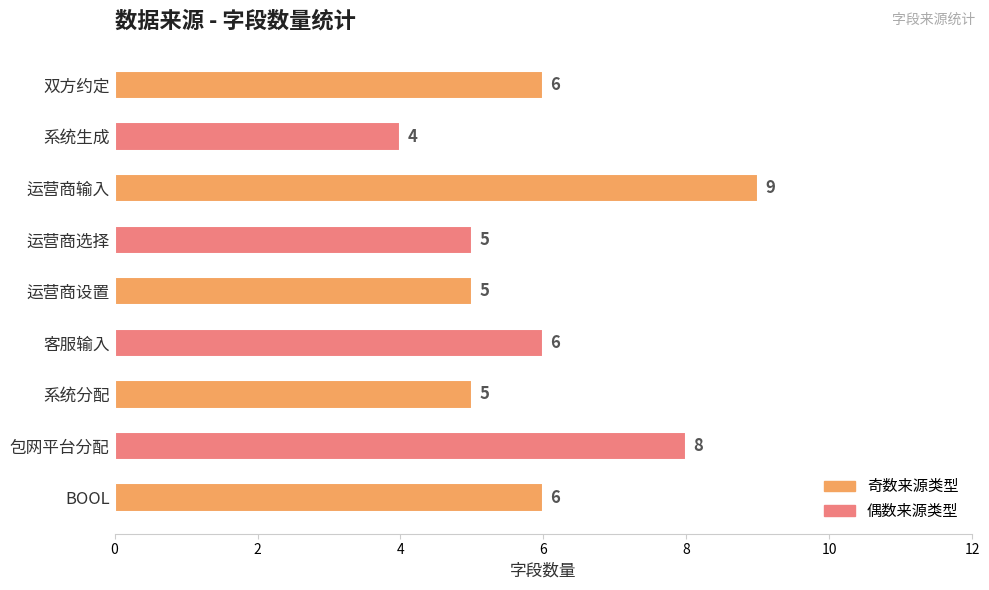

What is the smallest value displayed?

4